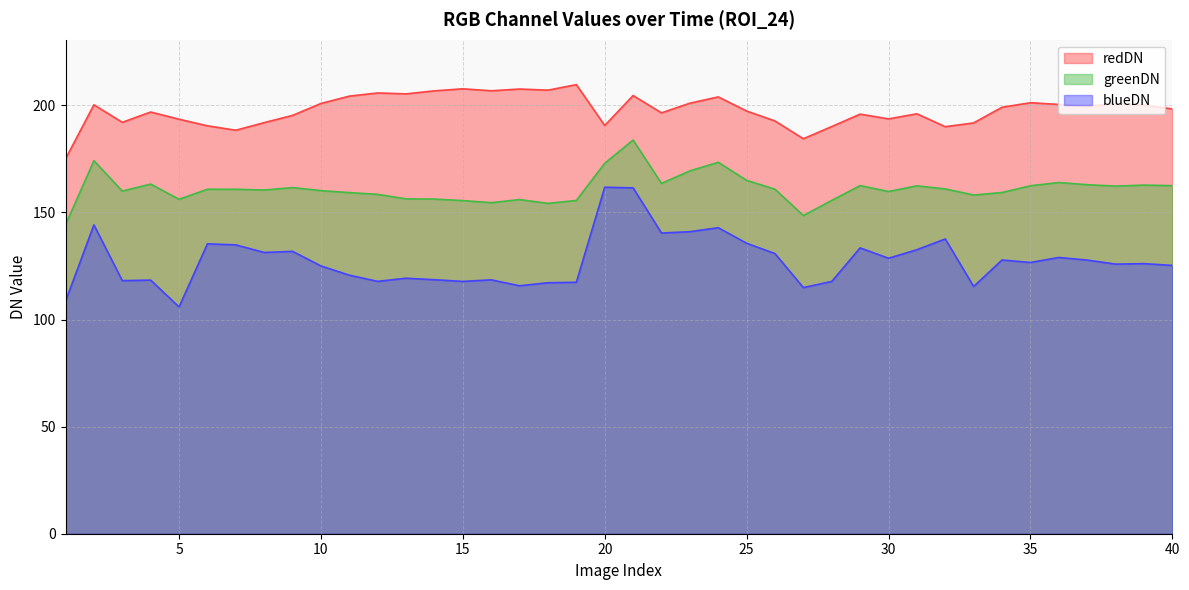

Rank the series by their maximum value, from lowest to highest.

blueDN, greenDN, redDN